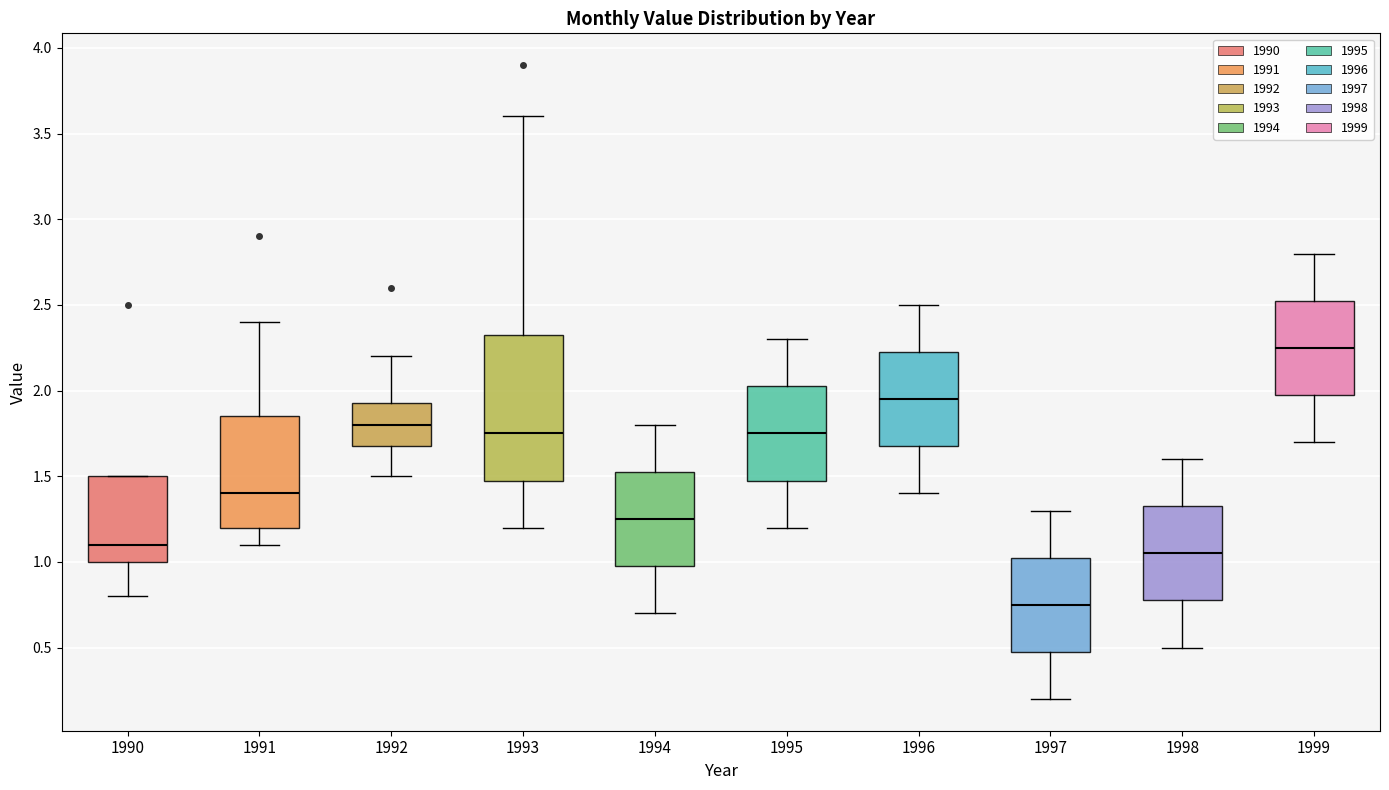

Where does the upper whisker of the box at x = 1998 end on the y-axis? The values are not printed on the chart, so give them approximately, as read against the axis.

1.60